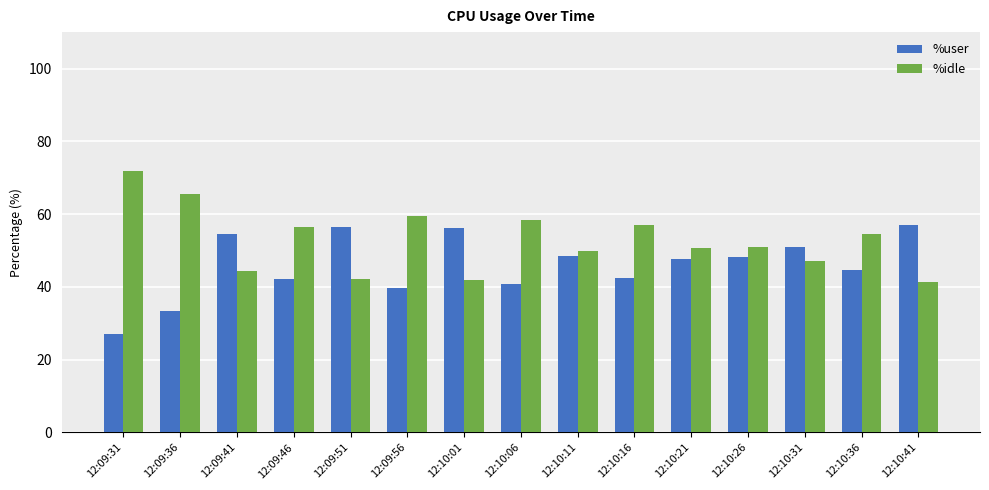

Is the value of %user at 12:09:51 greater than the value of %idle at 12:10:01?

Yes